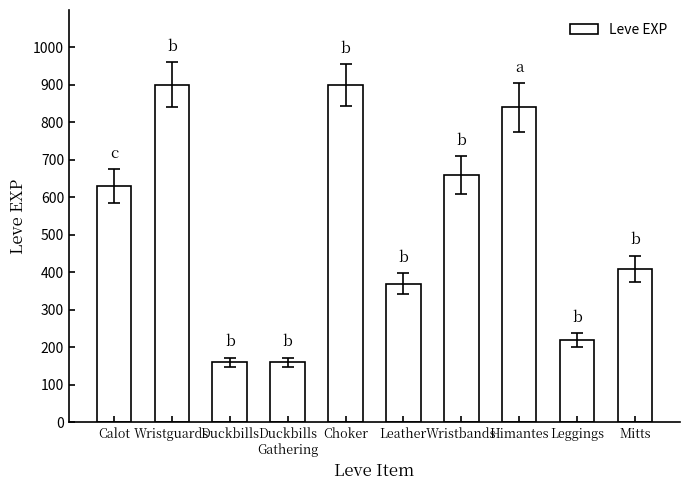

What is the difference between the values at Wristbands and Leather?

290